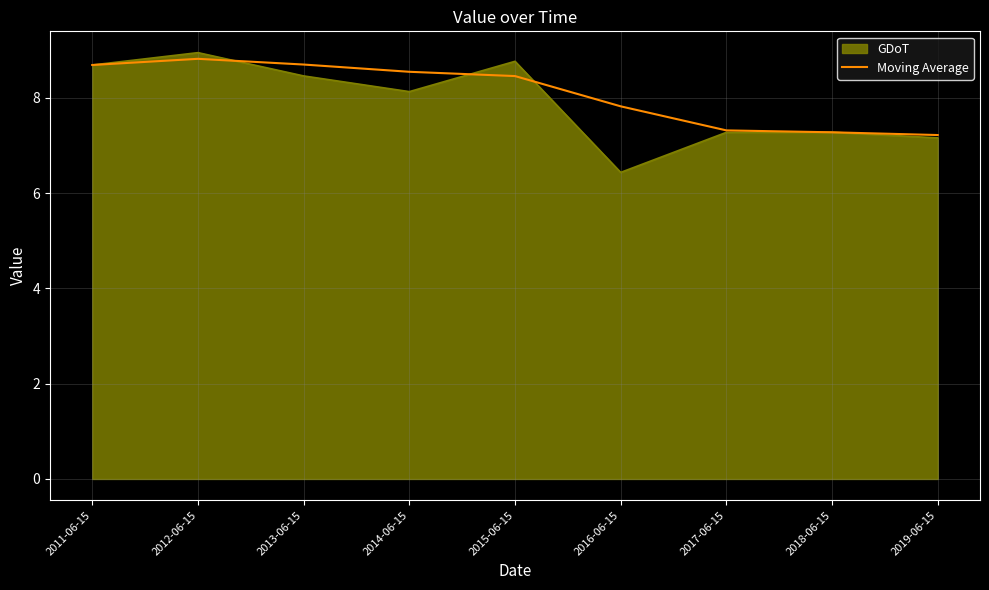

Which series changed the most between 2012-06-15 and 2019-06-15?

GDoT